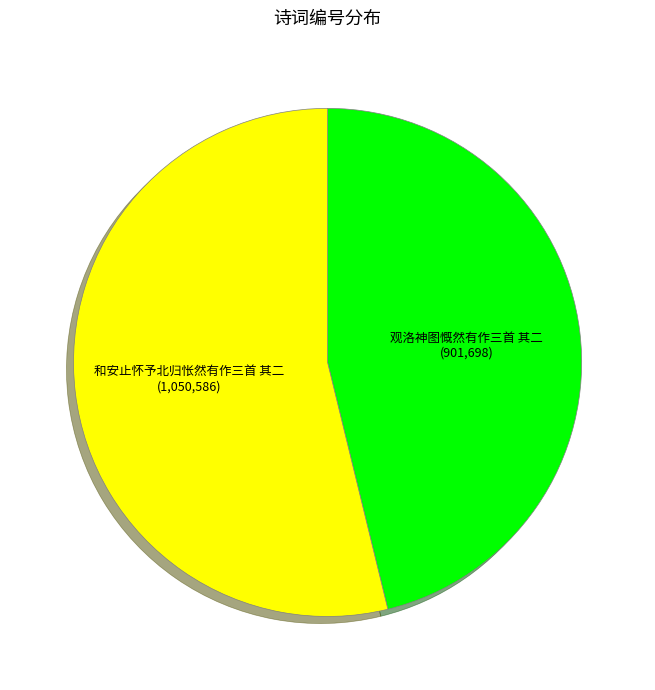

How many segments does this pie chart have?

2